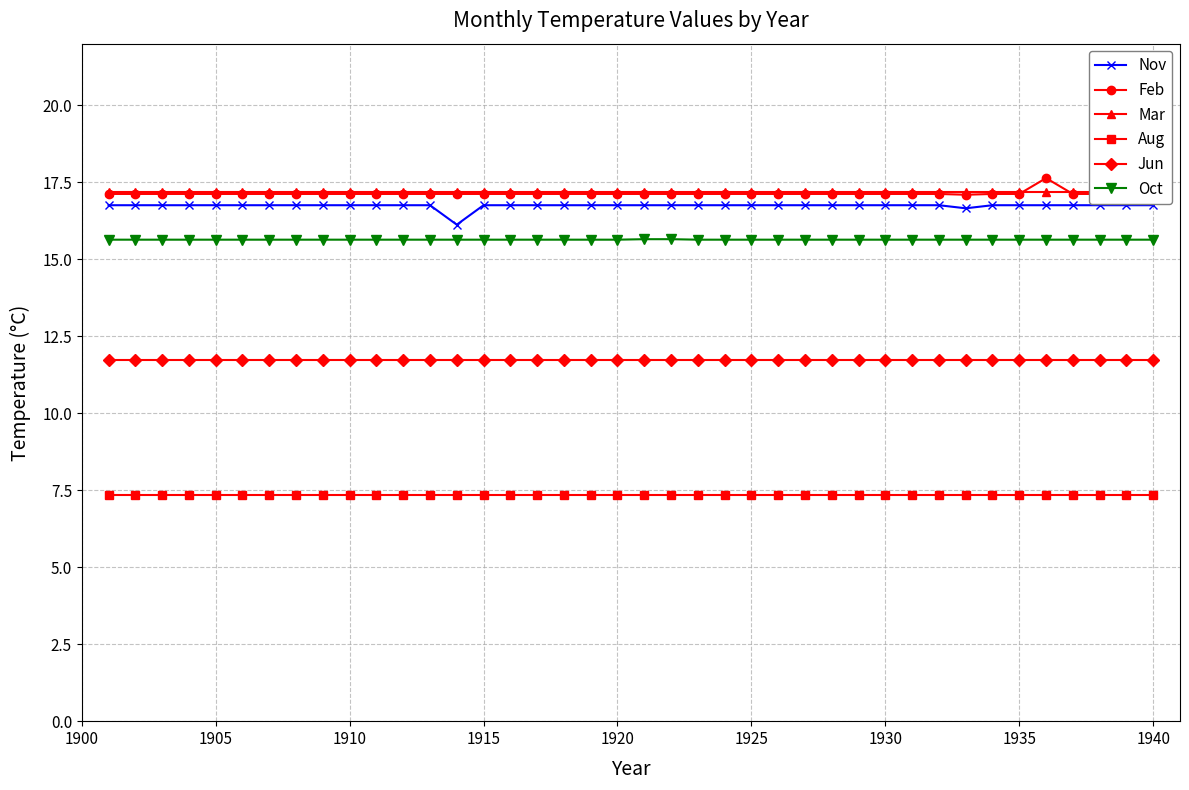

Reading right to left, what are all the values shown in this chart?

Nov: 16.8	16.8	16.8	16.8	16.8	16.8	16.8	16.7	16.8	16.8	16.8	16.8	16.8	16.8	16.8	16.8	16.8	16.8	16.8	16.8	16.8	16.8	16.8	16.8	16.8	16.8	16.1	16.8	16.8	16.8	16.8	16.8	16.8	16.8	16.8	16.8	16.8	16.8	16.8	16.8
Feb: 17.1	17.1	17.1	17.1	17.6	17.1	17.1	17.1	17.1	17.1	17.1	17.1	17.1	17.1	17.1	17.1	17.1	17.1	17.1	17.1	17.1	17.1	17.1	17.1	17.1	17.1	17.1	17.1	17.1	17.1	17.1	17.1	17.1	17.1	17.1	17.1	17.1	17.1	17.1	17.1
Mar: 17.2	17.2	17.2	17.2	17.2	17.2	17.2	17.2	17.2	17.2	17.2	17.2	17.2	17.2	17.2	17.2	17.2	17.2	17.2	17.2	17.2	17.2	17.2	17.2	17.2	17.2	17.2	17.2	17.2	17.2	17.2	17.2	17.2	17.2	17.2	17.2	17.2	17.2	17.2	17.2
Aug: 7.4	7.4	7.4	7.4	7.4	7.4	7.4	7.4	7.4	7.4	7.4	7.4	7.4	7.4	7.4	7.4	7.4	7.4	7.4	7.4	7.4	7.4	7.4	7.4	7.4	7.4	7.4	7.4	7.4	7.4	7.4	7.4	7.4	7.4	7.4	7.4	7.4	7.4	7.4	7.4
Jun: 11.7	11.7	11.7	11.7	11.7	11.7	11.7	11.7	11.7	11.7	11.7	11.7	11.7	11.7	11.7	11.7	11.7	11.7	11.7	11.7	11.7	11.7	11.7	11.7	11.7	11.7	11.7	11.7	11.7	11.7	11.7	11.7	11.7	11.7	11.7	11.7	11.7	11.7	11.7	11.7
Oct: 15.6	15.6	15.6	15.6	15.6	15.6	15.6	15.6	15.6	15.6	15.6	15.6	15.6	15.6	15.6	15.6	15.6	15.6	15.7	15.7	15.6	15.6	15.6	15.6	15.6	15.6	15.6	15.6	15.6	15.6	15.6	15.6	15.6	15.6	15.6	15.6	15.6	15.6	15.6	15.6